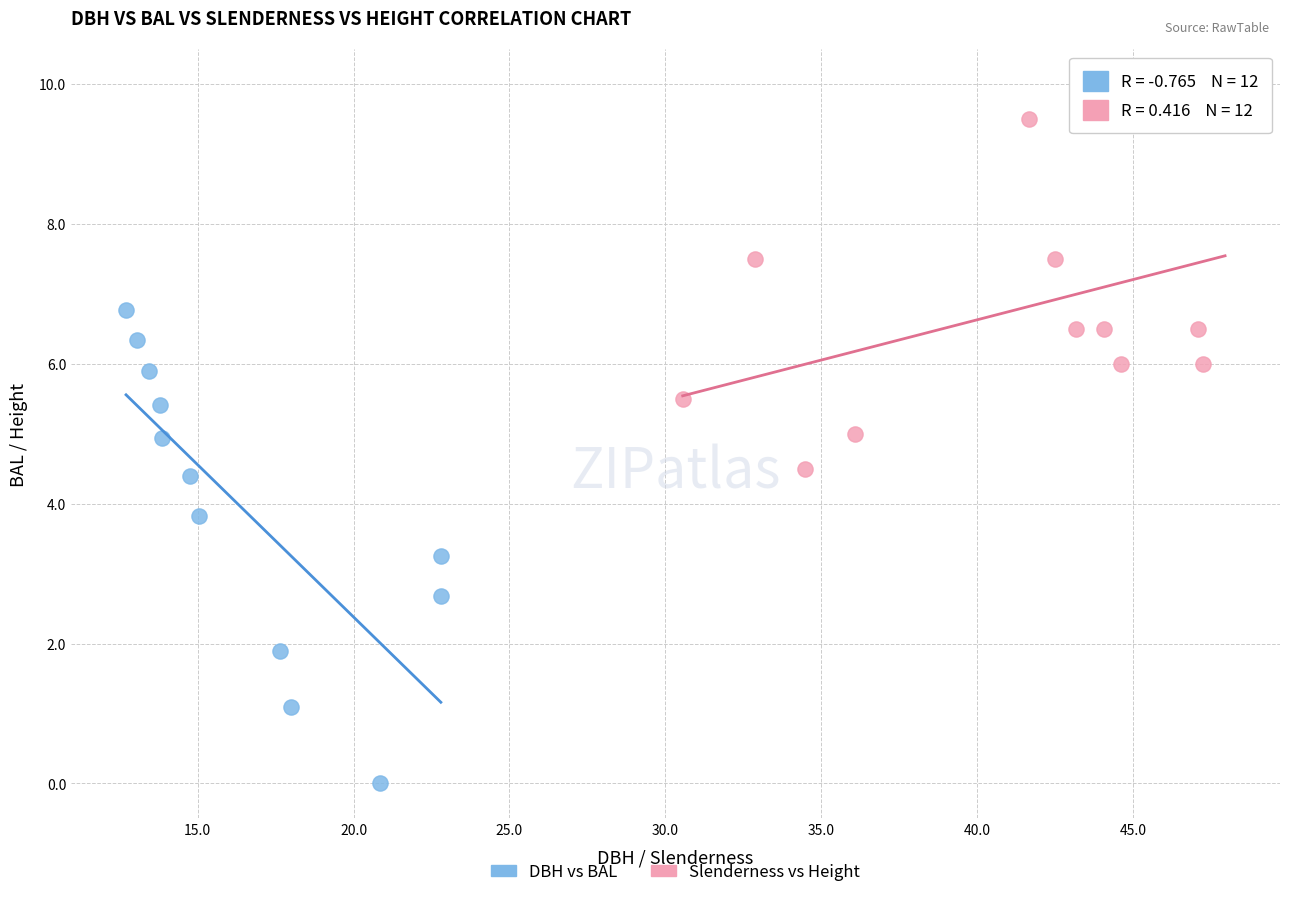

Which series reaches the maximum Y coordinate?

Slenderness vs Height